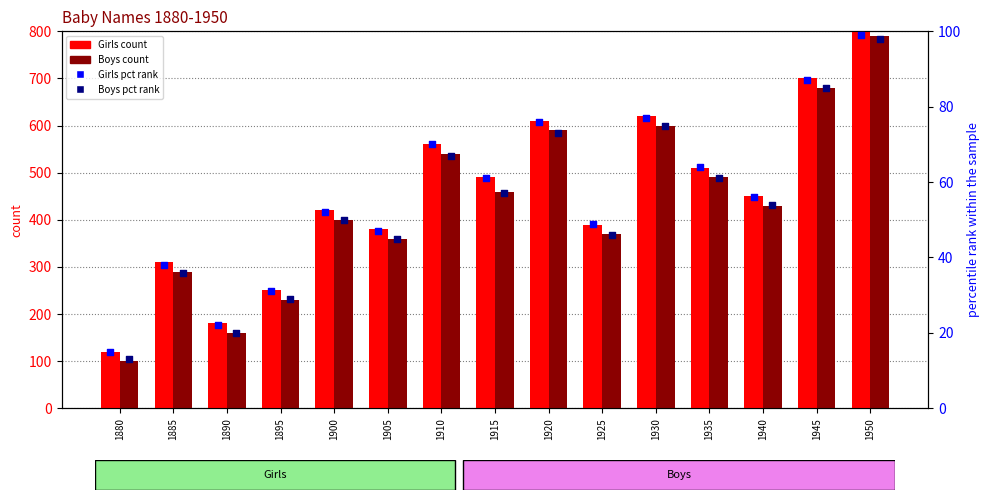

Which series has the largest total across all categories?

Girls count